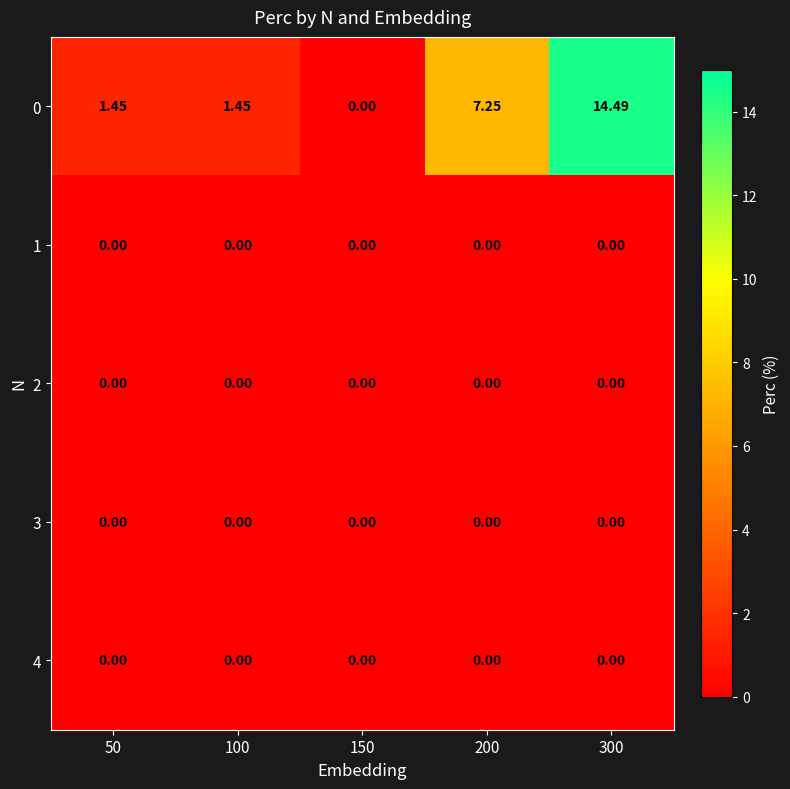

What is the maximum value shown in the chart?

14.5